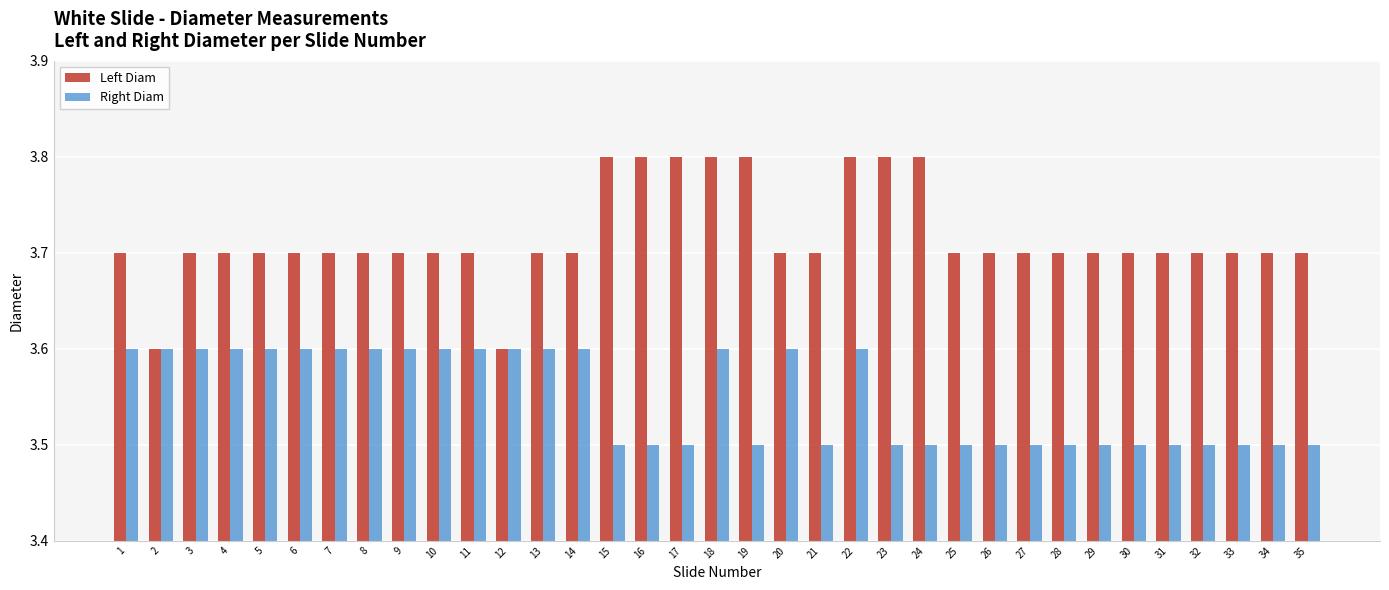

What is the maximum value for Right Diam?

3.6